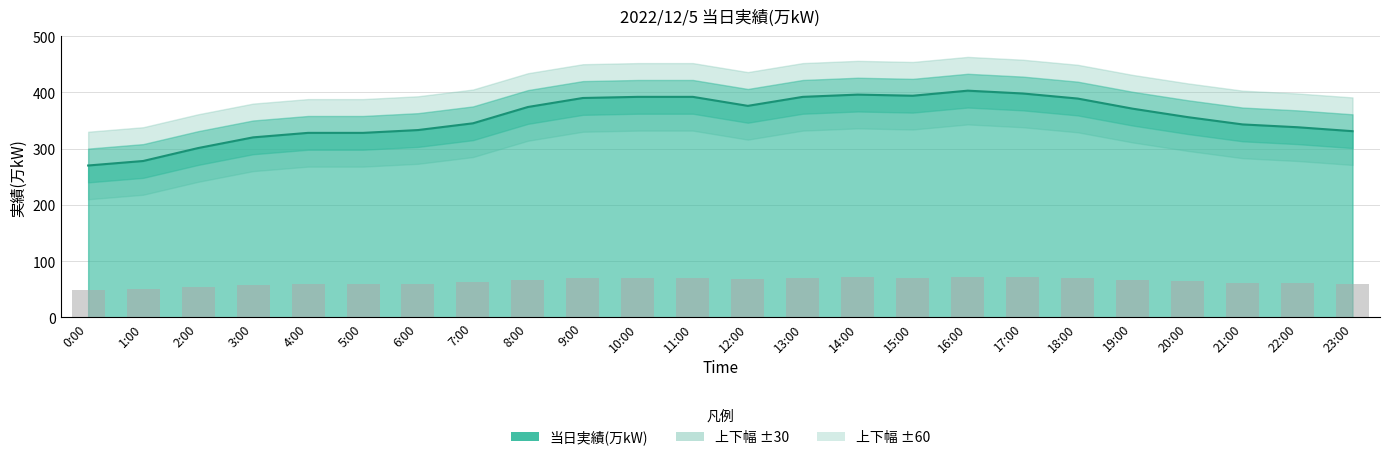

Is it true that the value at 10:00 is 657?

False